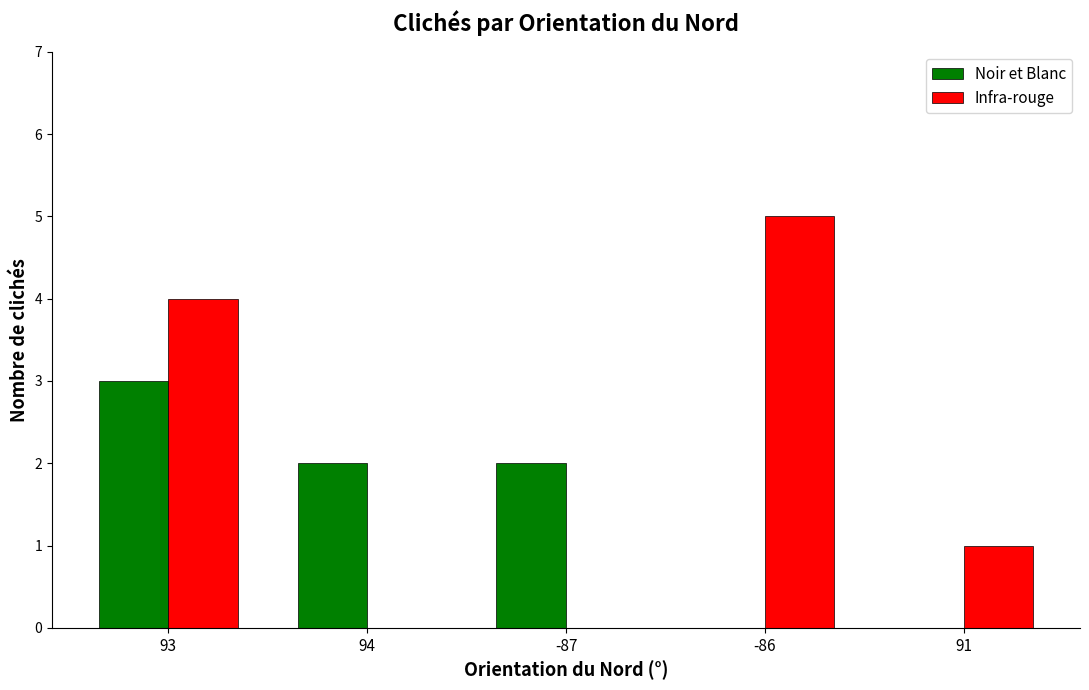

Is it true that Infra-rouge equals -2 at -87?

False